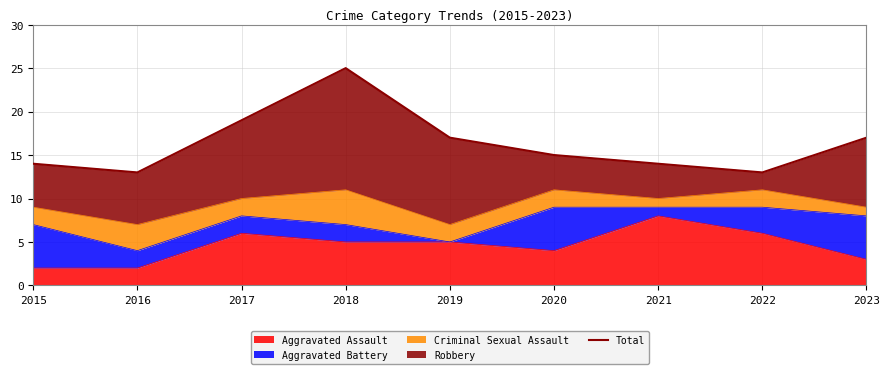

Approximately how many times larger is the value at 2018 compared to 2020?

1.7